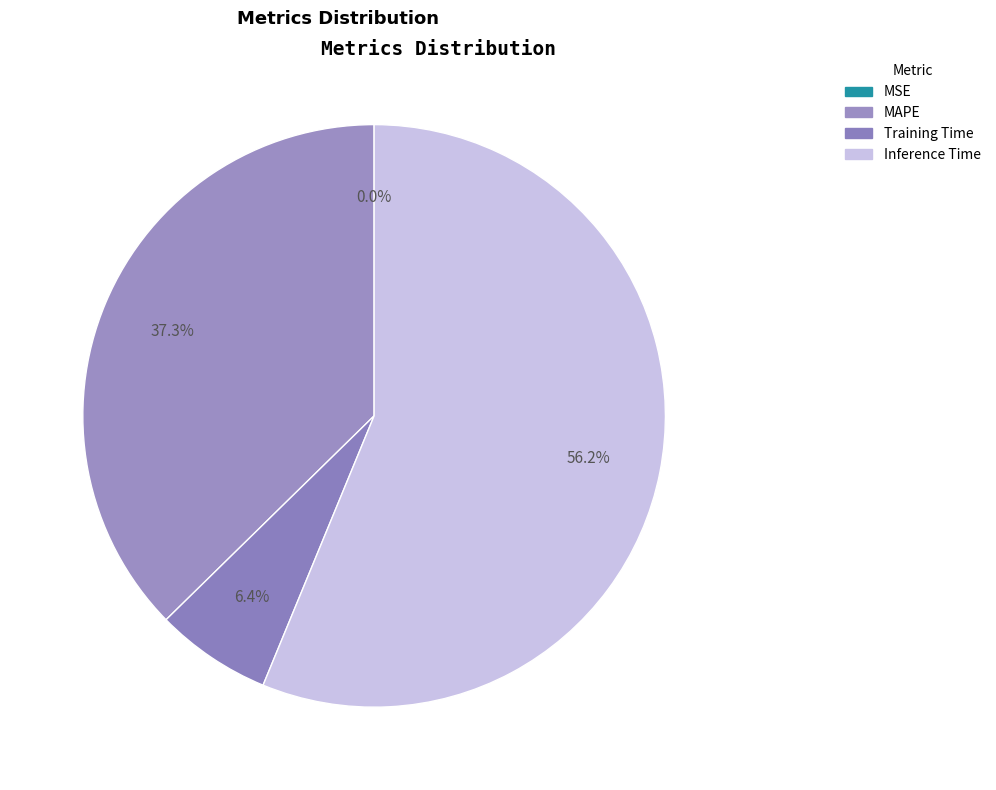

Which category has the biggest portion of the pie?

Inference Time